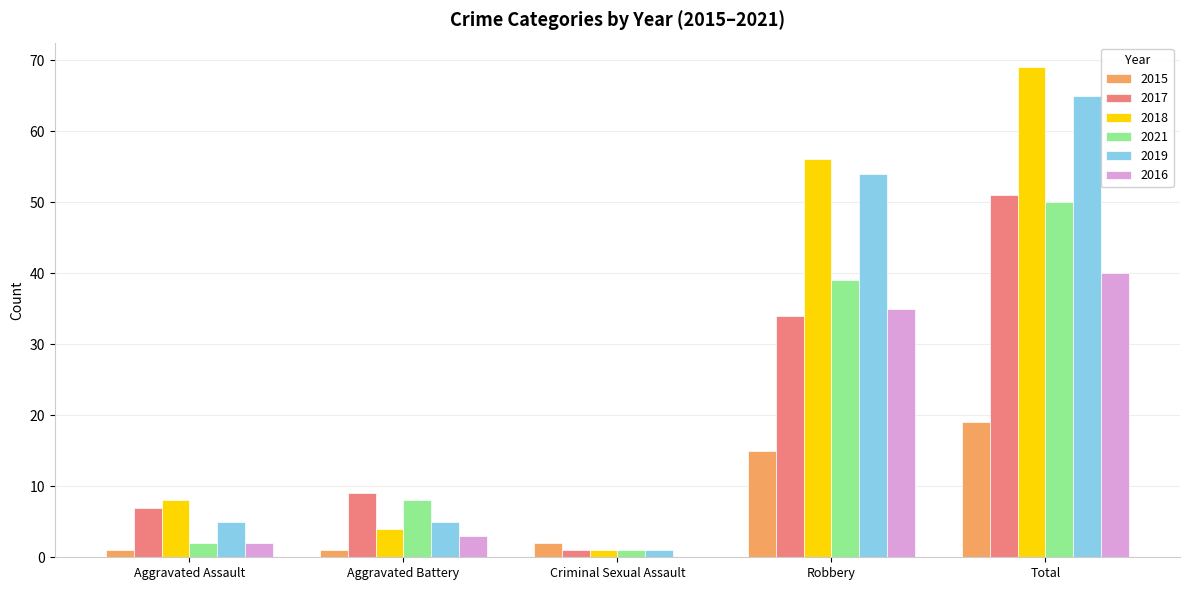

The 2019 series shows 97 at Robbery. True or false?

False